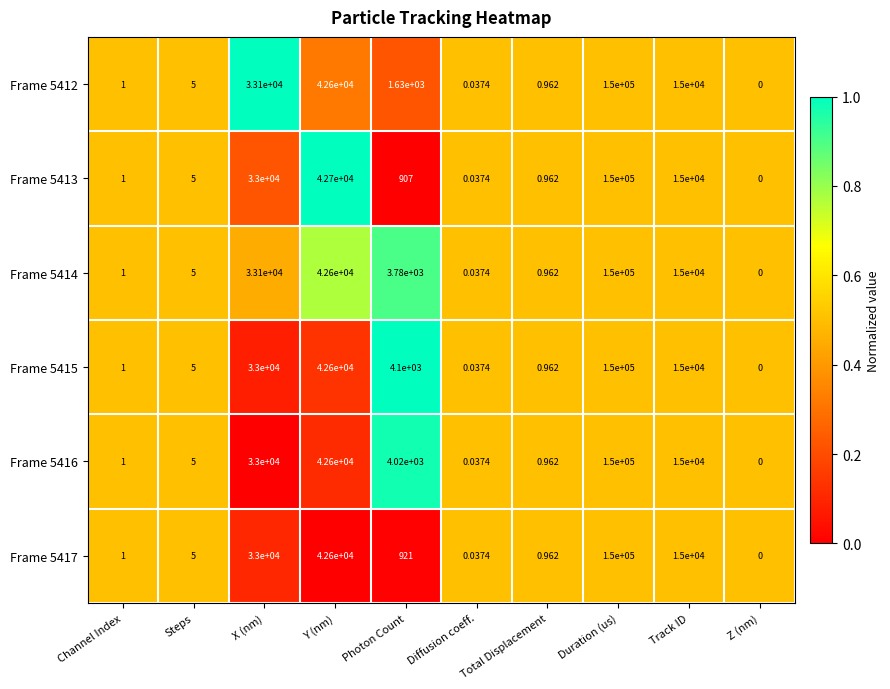

At which label is Frame 5414 closest to 75000?

Y (nm)